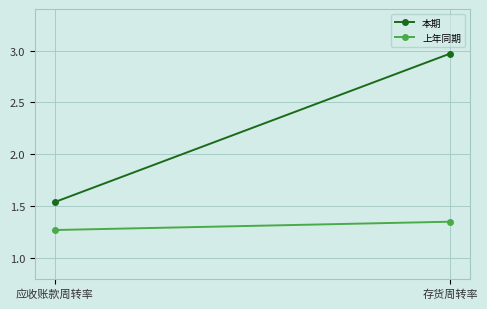

At which label does 本期 first exceed 2?

存货周转率